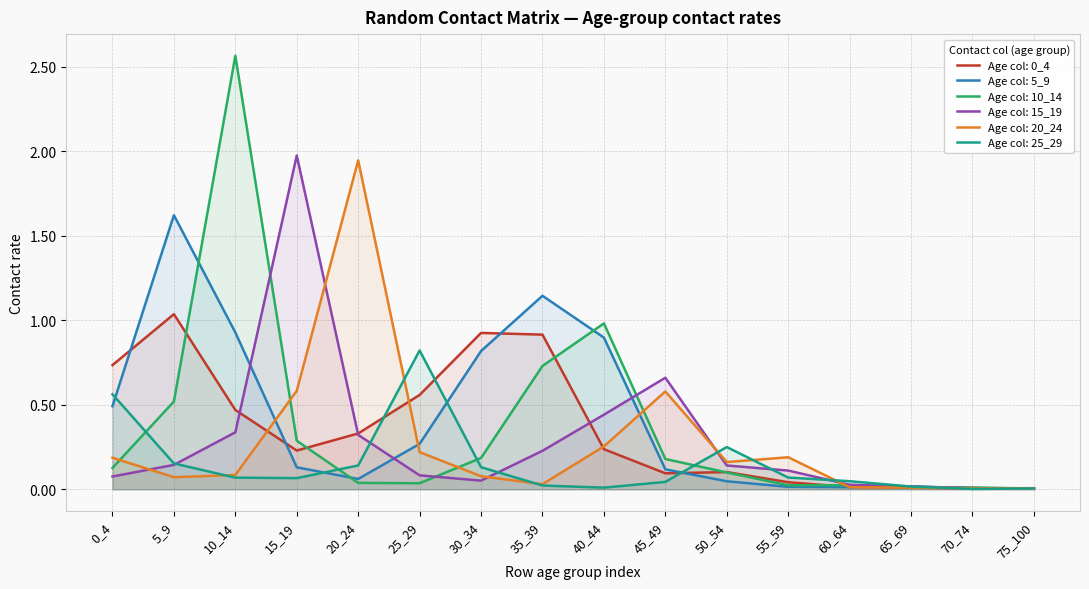

What is the difference between the second highest and second lowest values in the 0_4 series?

0.9